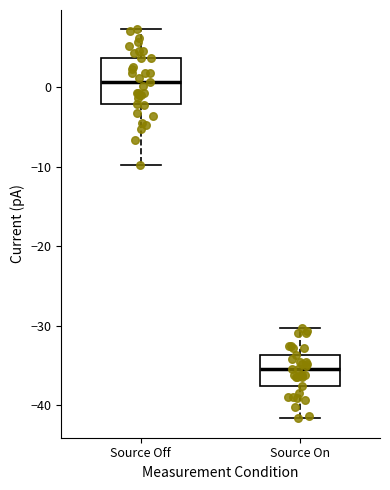

Reading left to right, transcribe this box plot: for each box, give where its median line is, the range the box spans, and where its two whiskers end, as read against the y-axis. The values are not printed on the chart, so give them approximately, as read against the axis.

Source Off: median 1, box -2 to 4, whiskers -10 to 7
Source On: median -35, box -38 to -34, whiskers -42 to -30